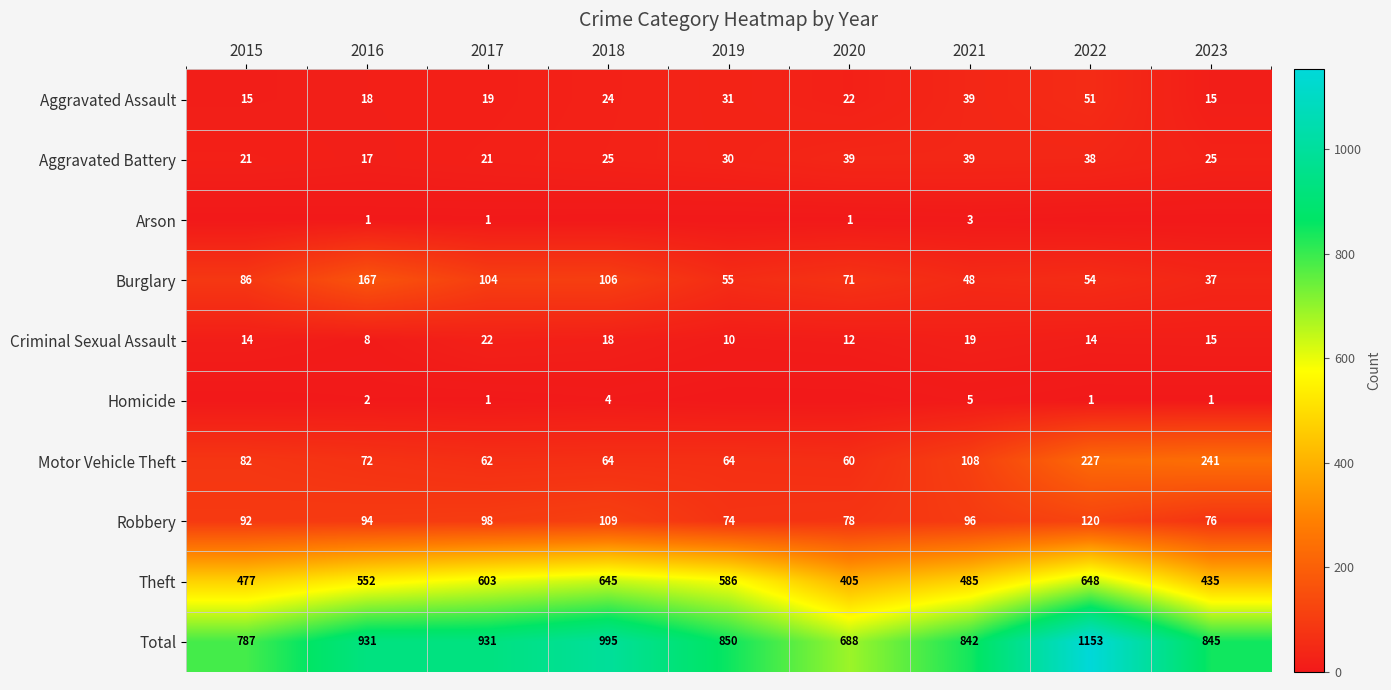

What is the approximate value of Robbery at 2016, to the nearest 5?

95